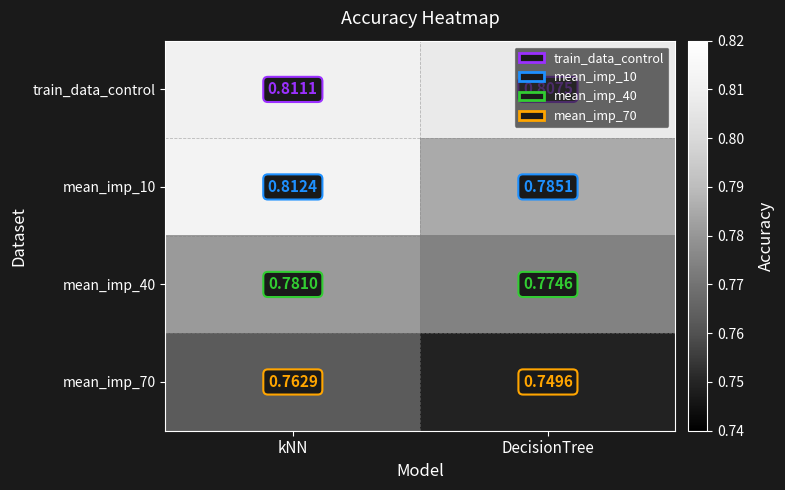

What is the total value across all series at kNN?

3.2